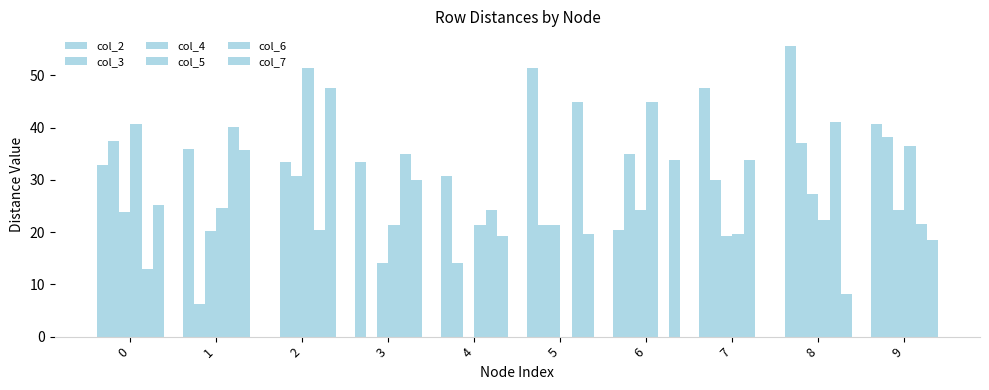

Rank the series by their maximum value, from lowest to highest.

col_4, col_3, col_6, col_7, col_5, col_2